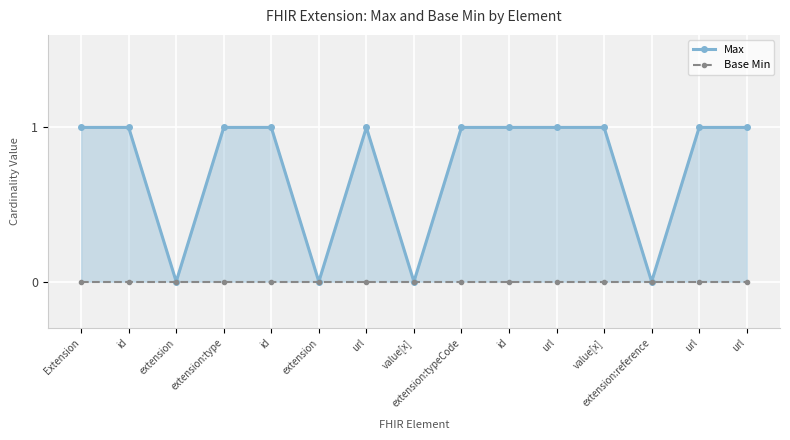

List the series in order of their overall mean, highest first.

Max, Base Min